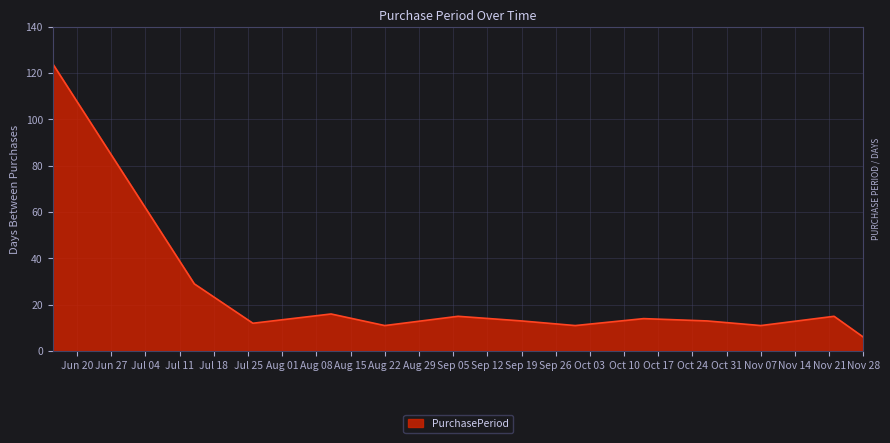

What is the difference between the maximum and minimum values?

118